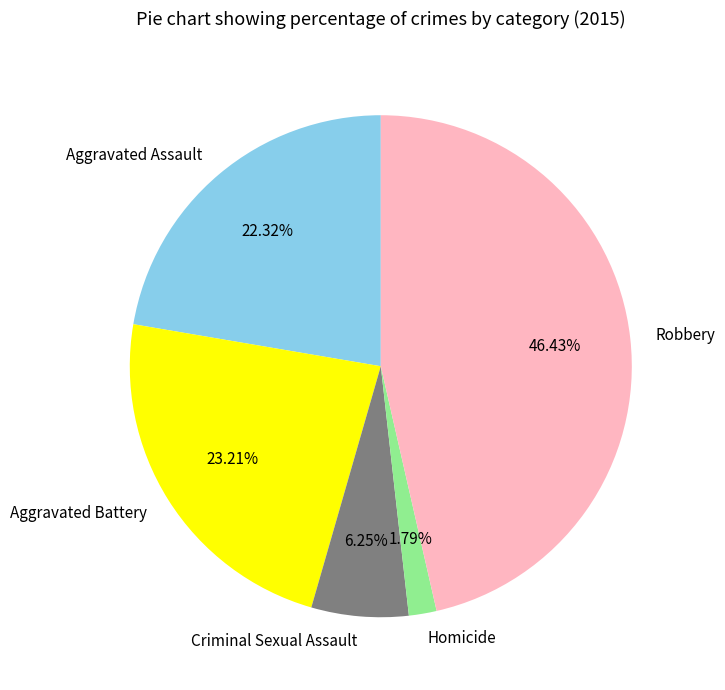

What is the ratio of the value at Robbery to the value at Aggravated Battery?

2.0